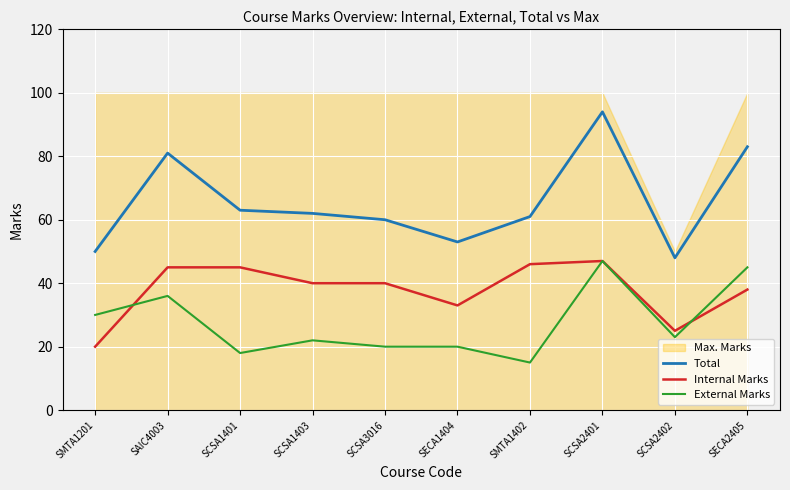

Is the value of Total at SMTA1201 greater than the value of External Marks at SAIC4003?

Yes